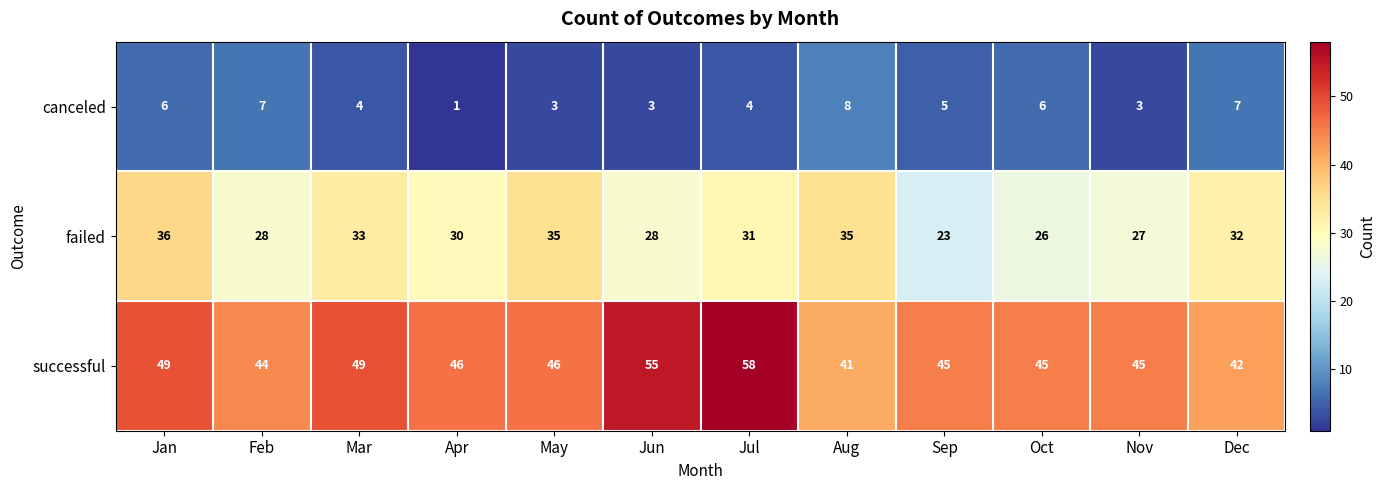

What is the minimum value shown in the chart?

1